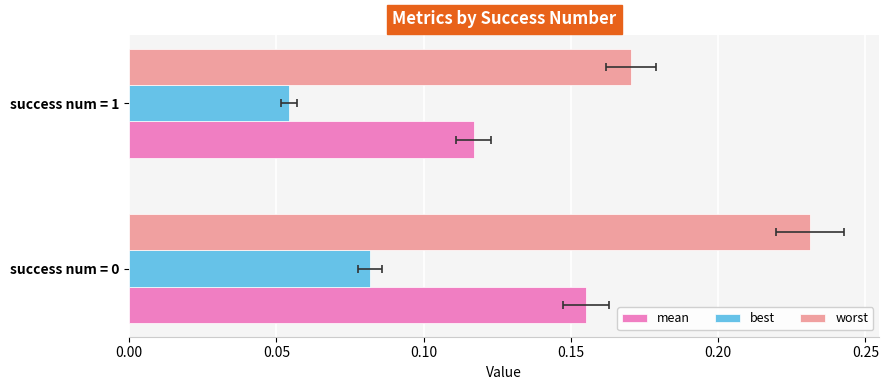

How many worst values are between 0 and 1?

2